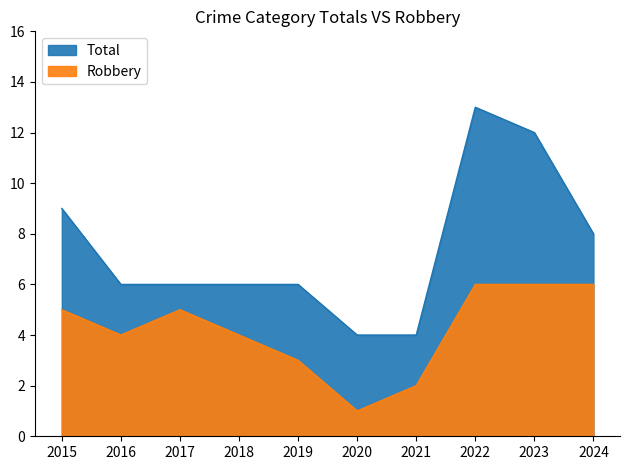

How many distinct data groups are displayed?

2